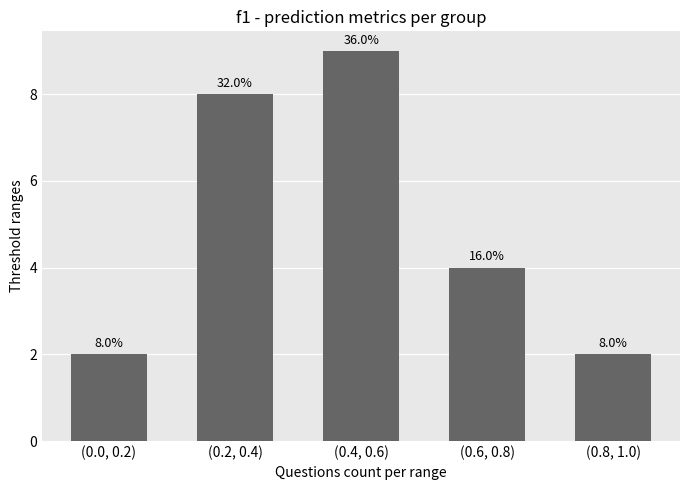

How many bars are there in total?

5